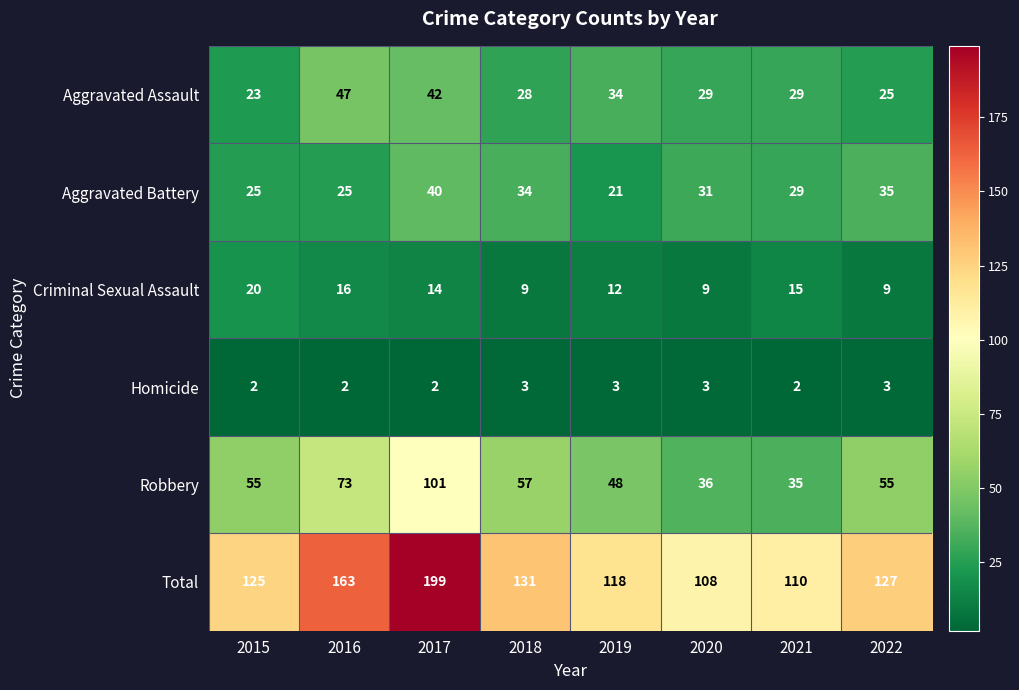

True or false: Homicide has a value of 3 at 2017.

False